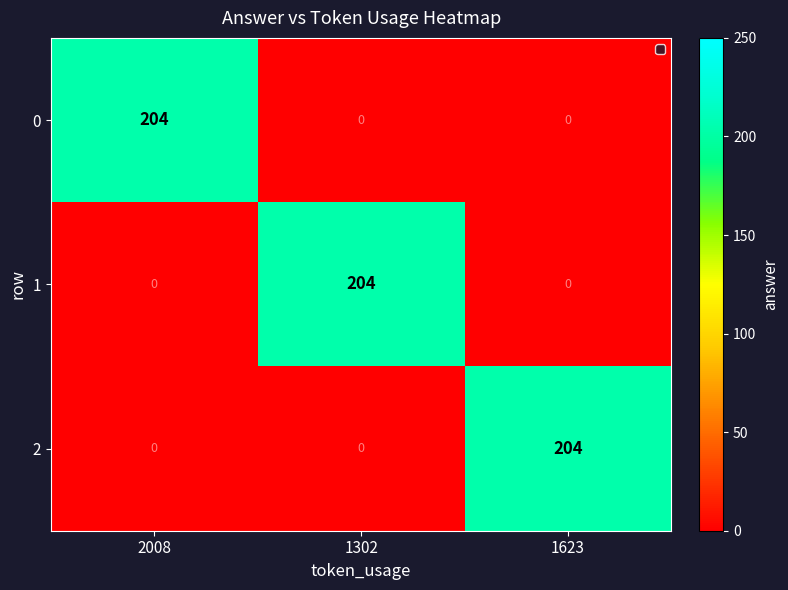

What is the total value across all series at 1623?

204